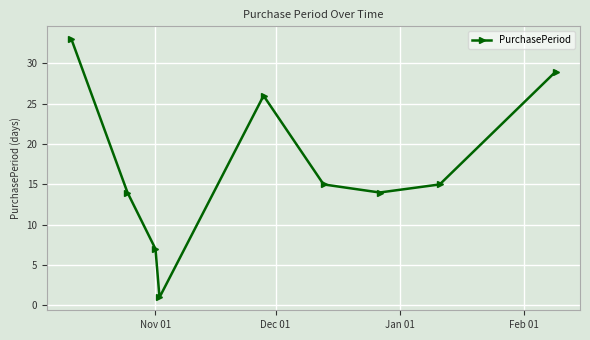

What is the value of the 6th point from the left?

15